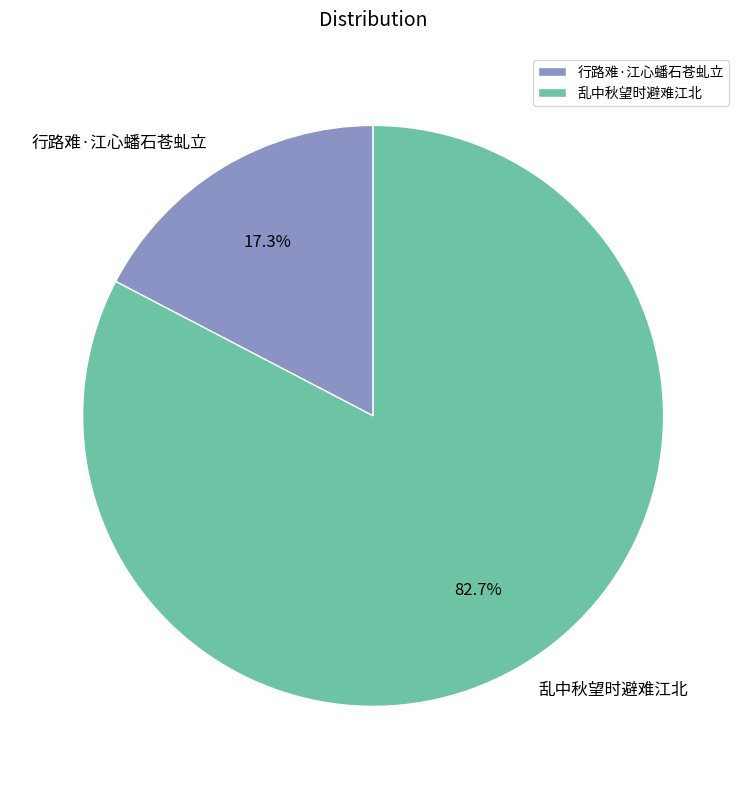

Approximately how many times larger is the value at 行路难·江心蟠石苍虬立 compared to 乱中秋望时避难江北?

0.2